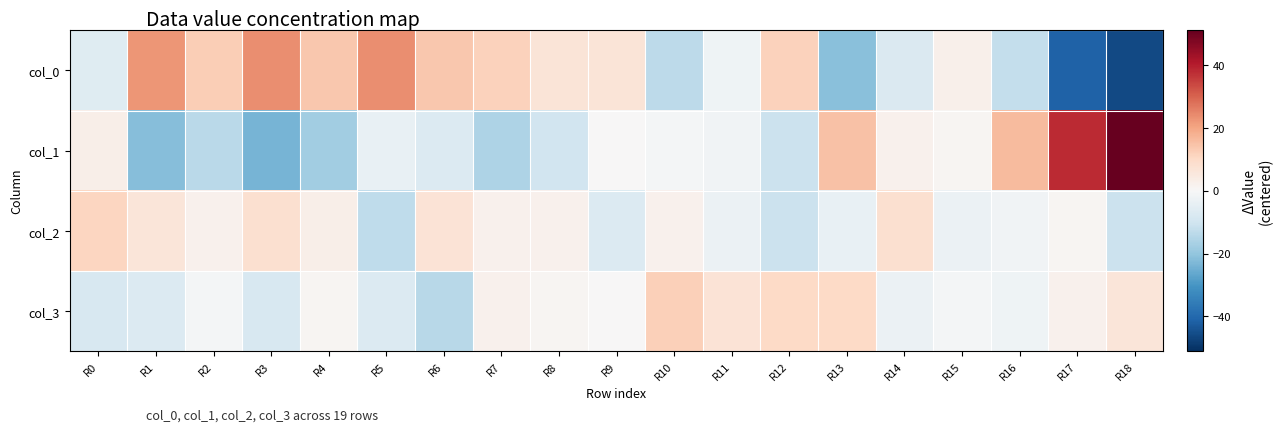

Which has a higher value, R11 or R14?

R11